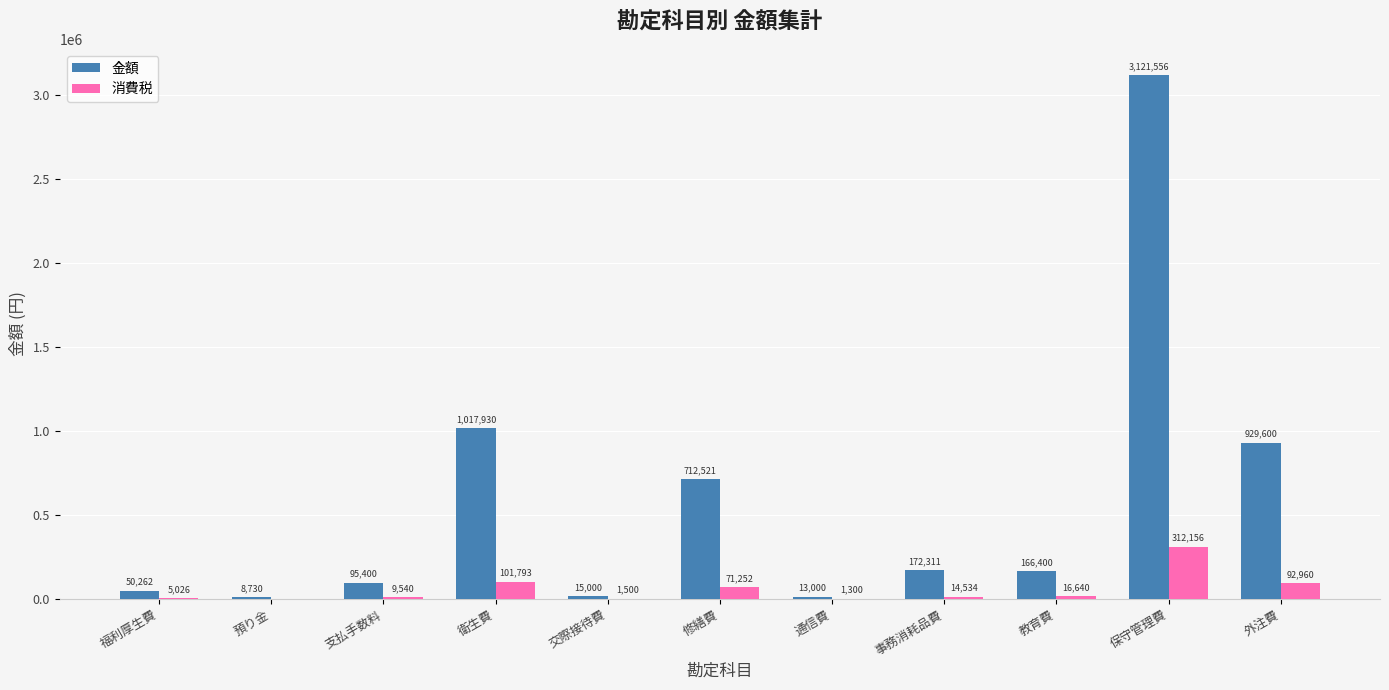

Read the 金額 value at 支払手数料.

95400